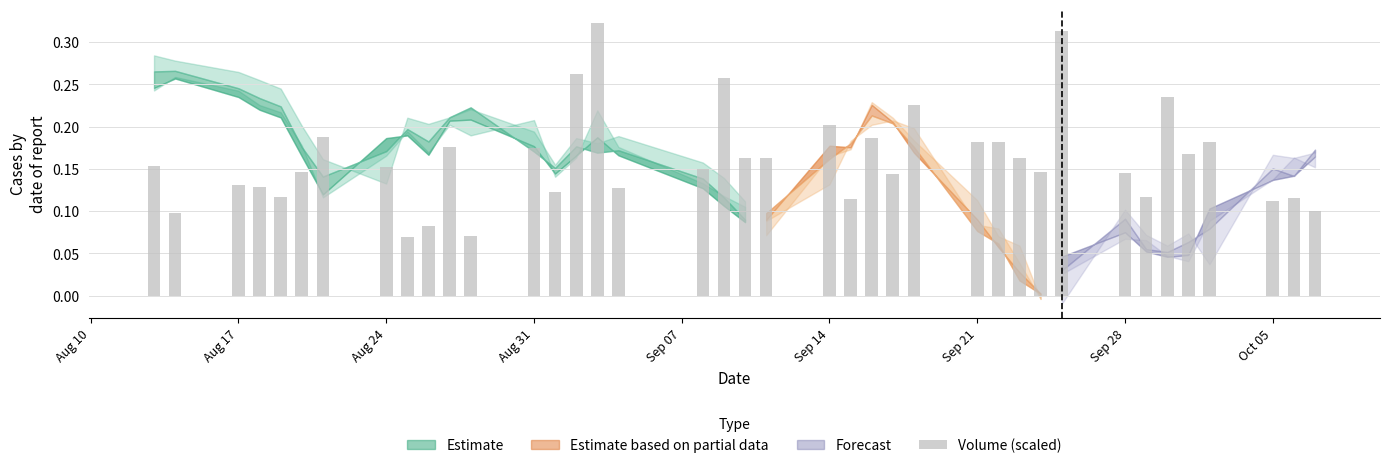

How many values are between 0 and 1?

39